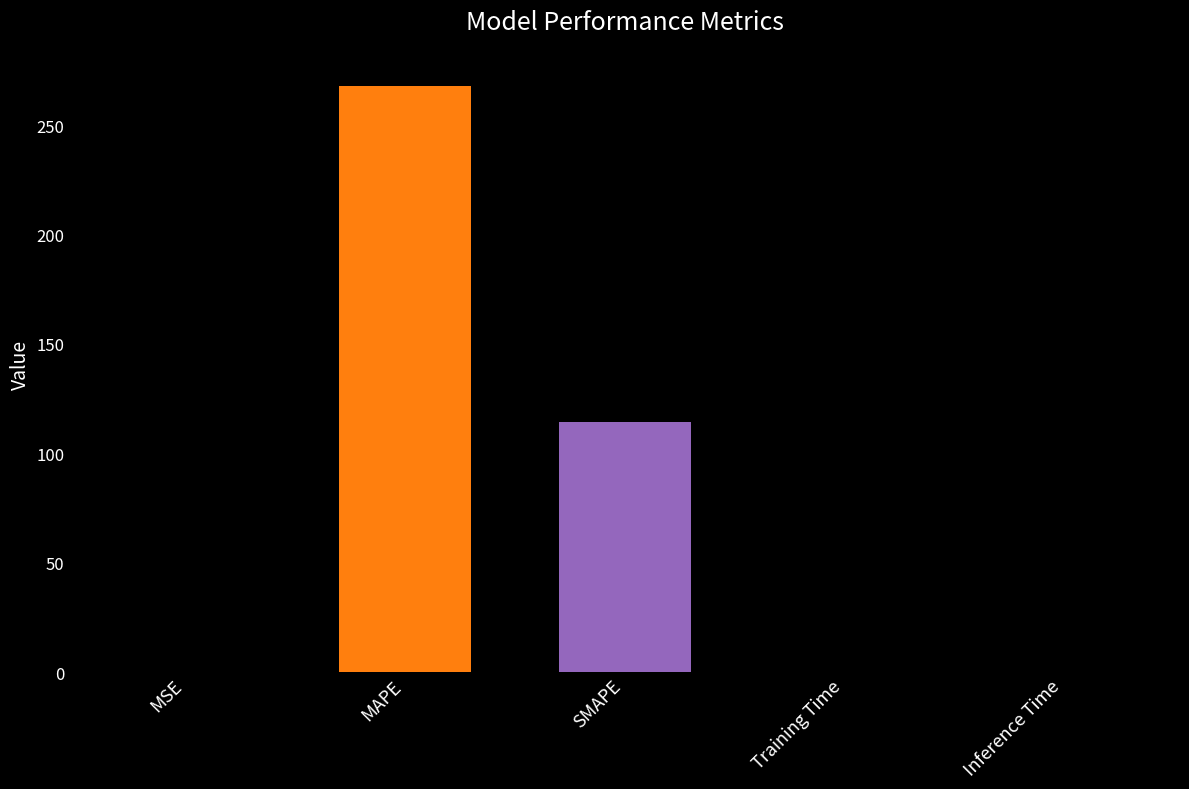

What is the greatest value displayed?

267.9